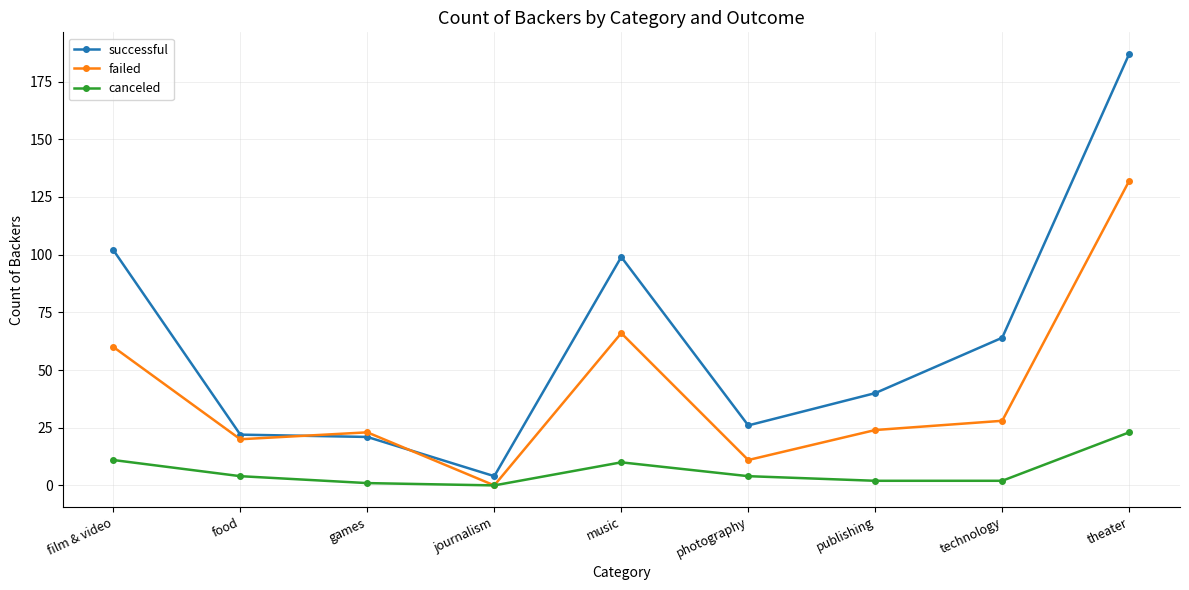

Reading right to left, what are all the values shown in this chart?

successful: 187	64	40	26	99	4	21	22	102
failed: 132	28	24	11	66	0	23	20	60
canceled: 23	2	2	4	10	0	1	4	11